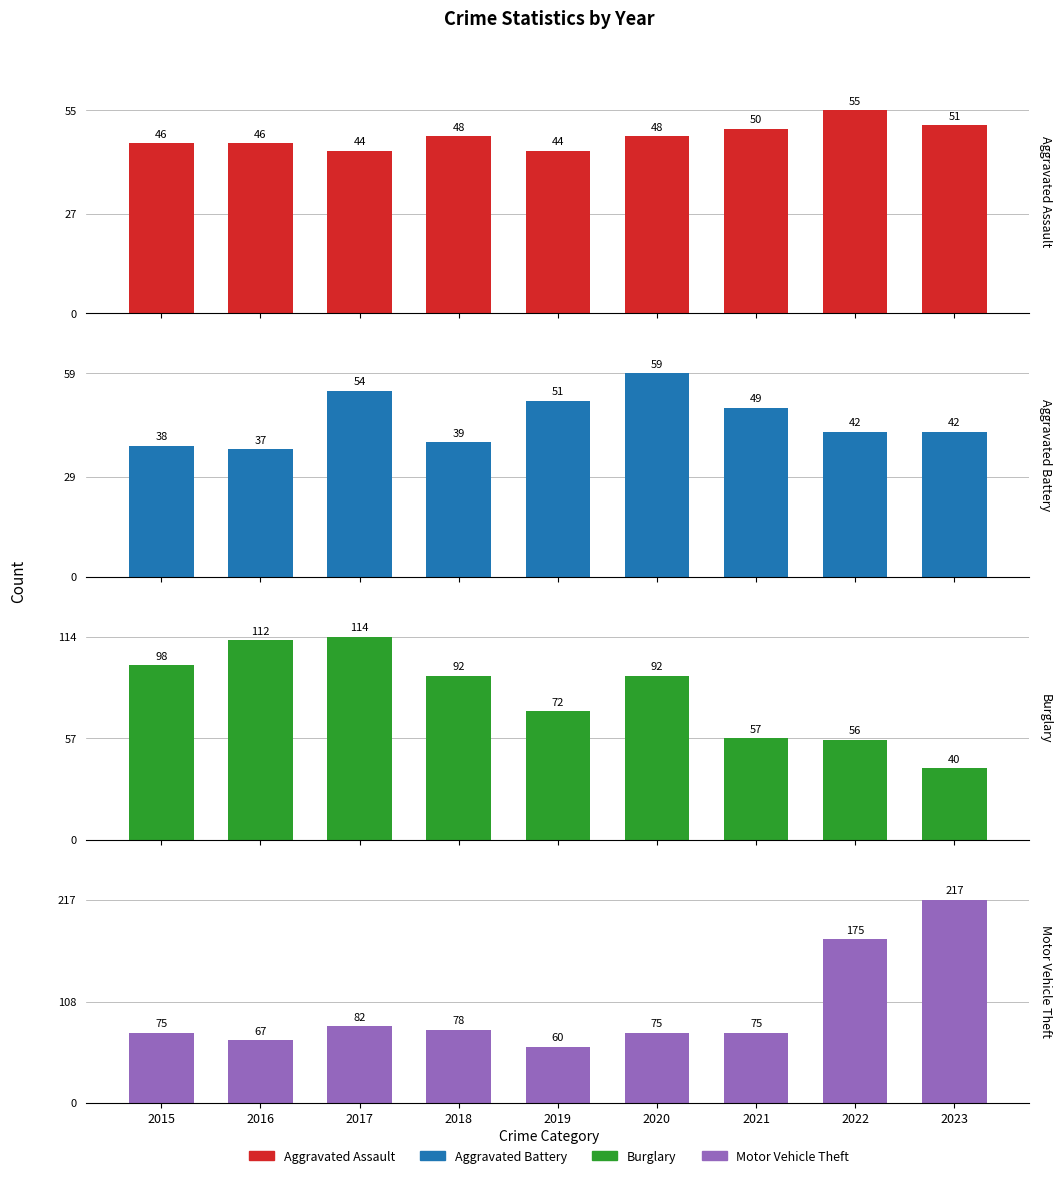

Which series has the widest spread of values?

Motor Vehicle Theft